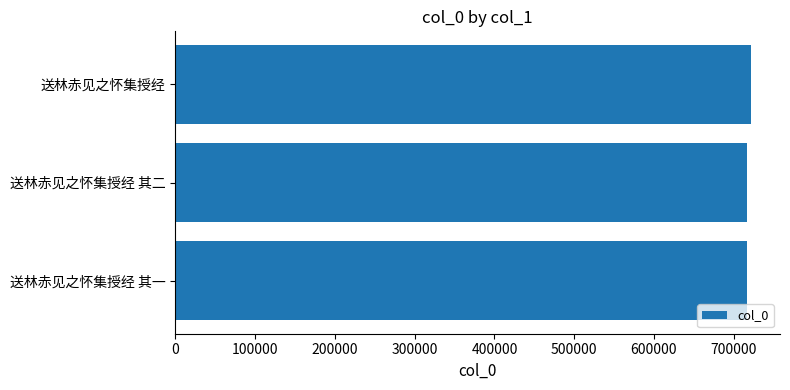

What is the sum of all values?

2154648